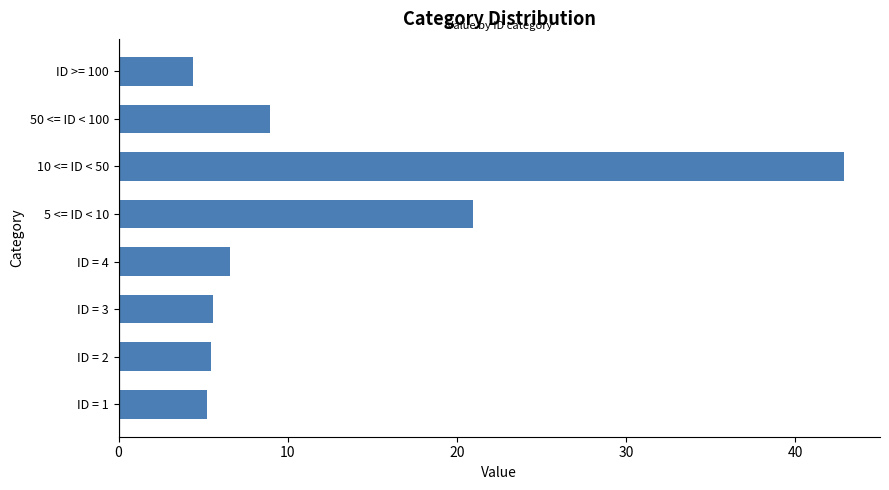

Between ID = 4 and 50 <= ID < 100, which is larger?

50 <= ID < 100